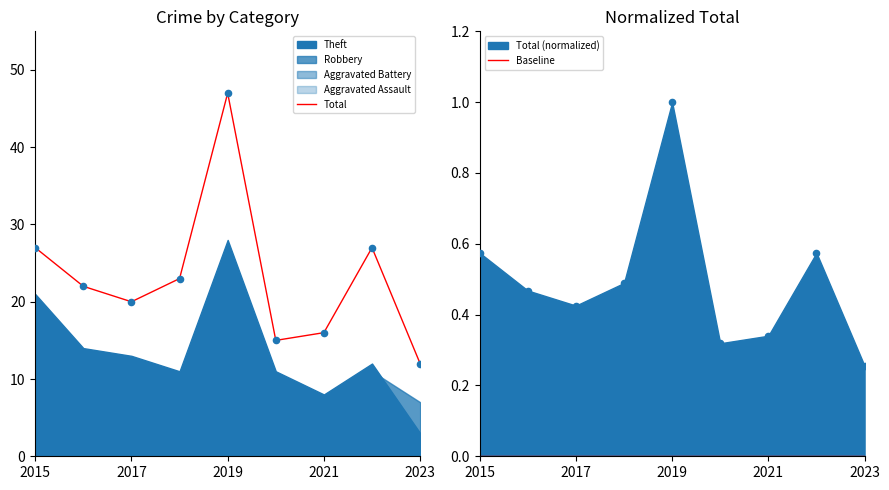

What is the maximum value for Total?

47